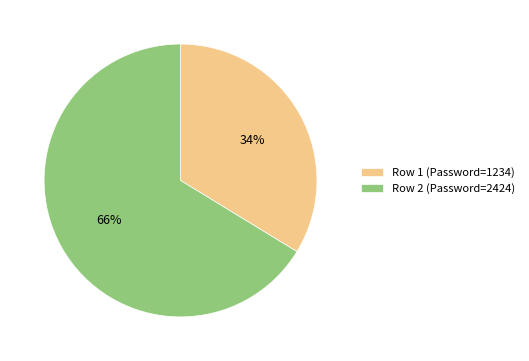

Do Row 2 (Password=2424) and Row 1 (Password=1234) together represent more than half of the pie?

Yes